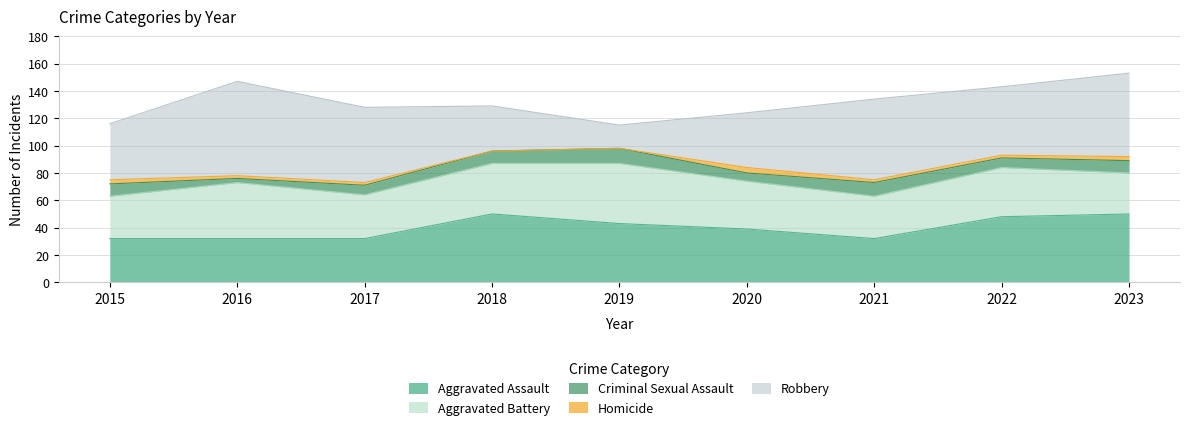

True or false: Criminal Sexual Assault and Homicide cross at least once.

False